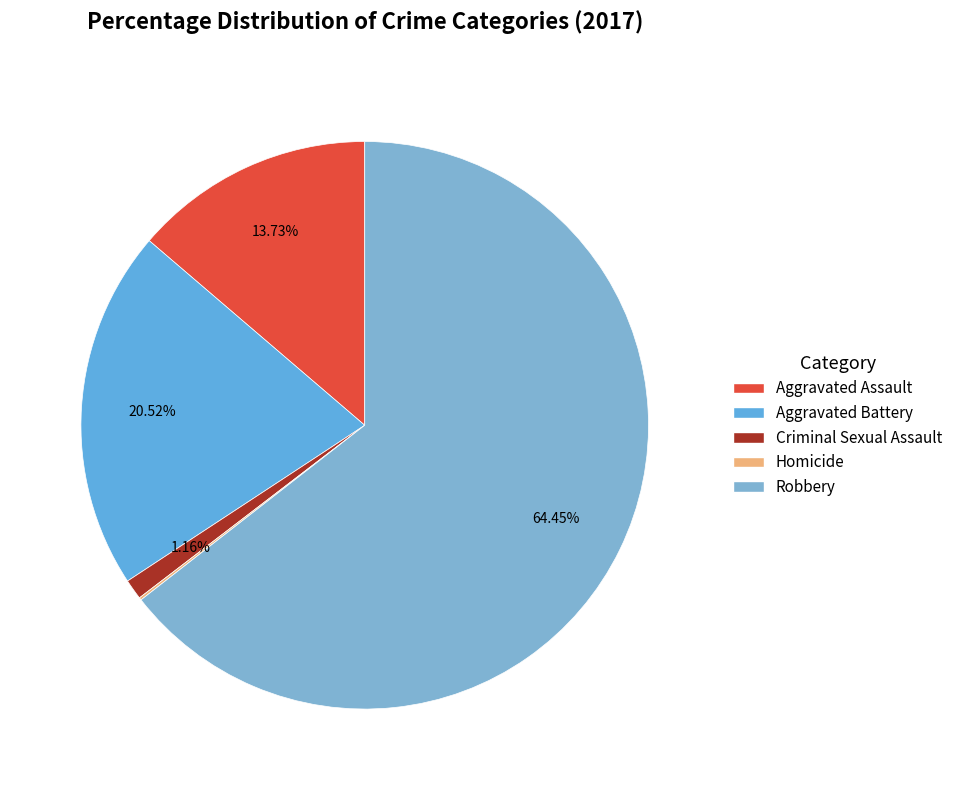

To the nearest percent, what is the difference between the Homicide and Criminal Sexual Assault slice percentages?

1%